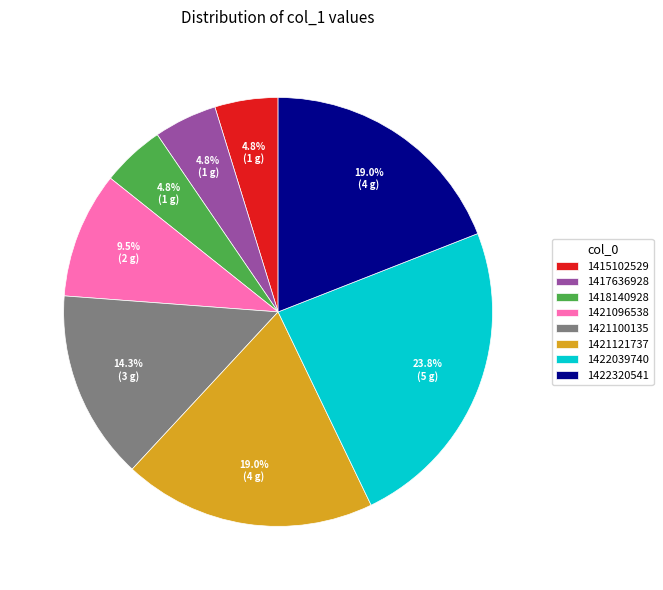

What portion of the pie excludes 1421121737?

81.0%